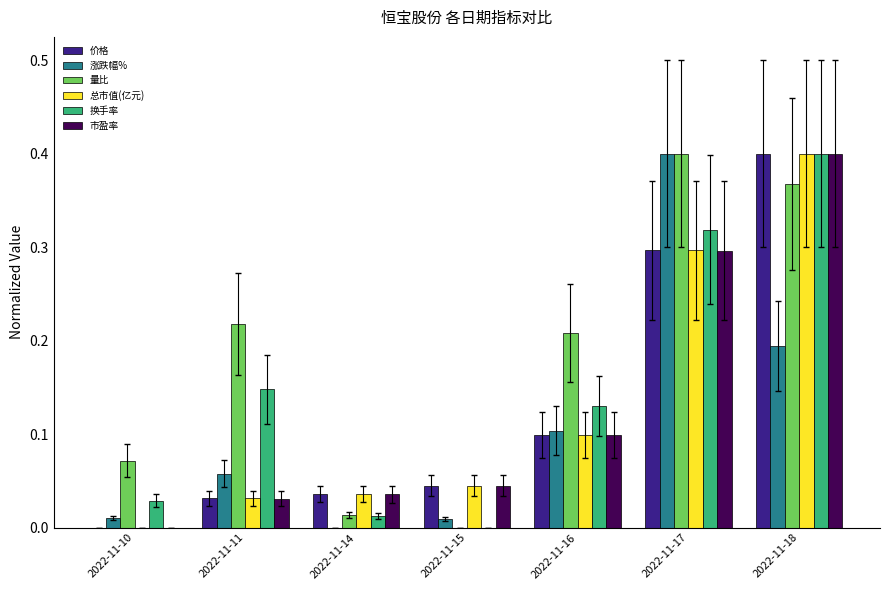

What is the sum of all 换手率 values?

1.0